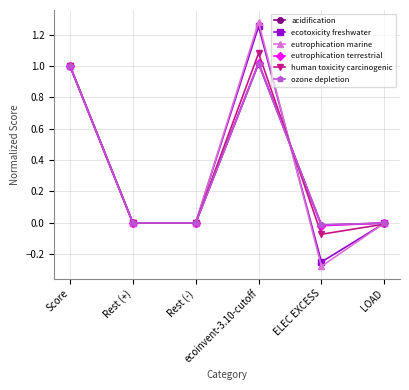

Which series has the largest range (max minus min)?

eutrophication marine